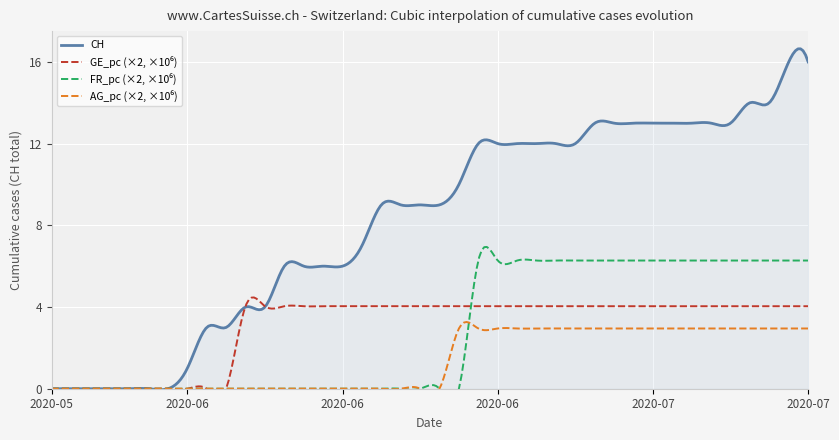

What is the label of the 23rd point from the left?

2020-06-22